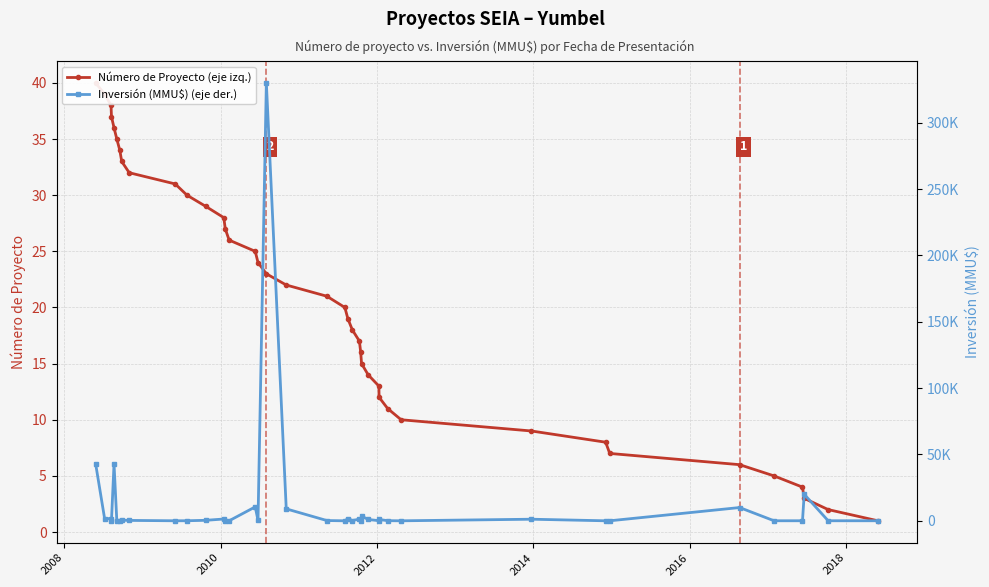

Which series ends up on top after the final intersection of Número de Proyecto (eje izq.) and Inversión (MMU$) (eje der.)?

Inversión (MMU$) (eje der.)